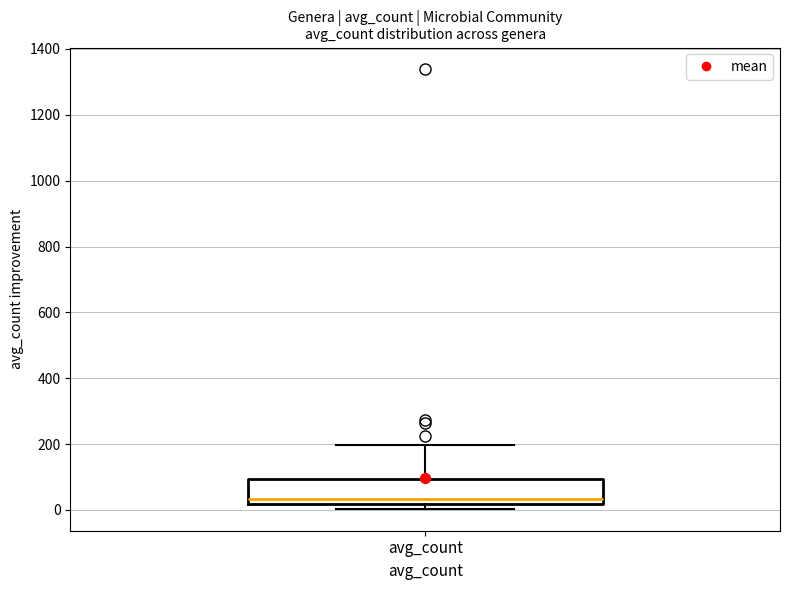

Read this box plot against the y-axis: the position of the median line, the range covered by the box, and the ends of both whiskers. The values are not printed on the chart, so give them approximately, as read against the axis.

median 40, box 20 to 100, whiskers 0 to 200